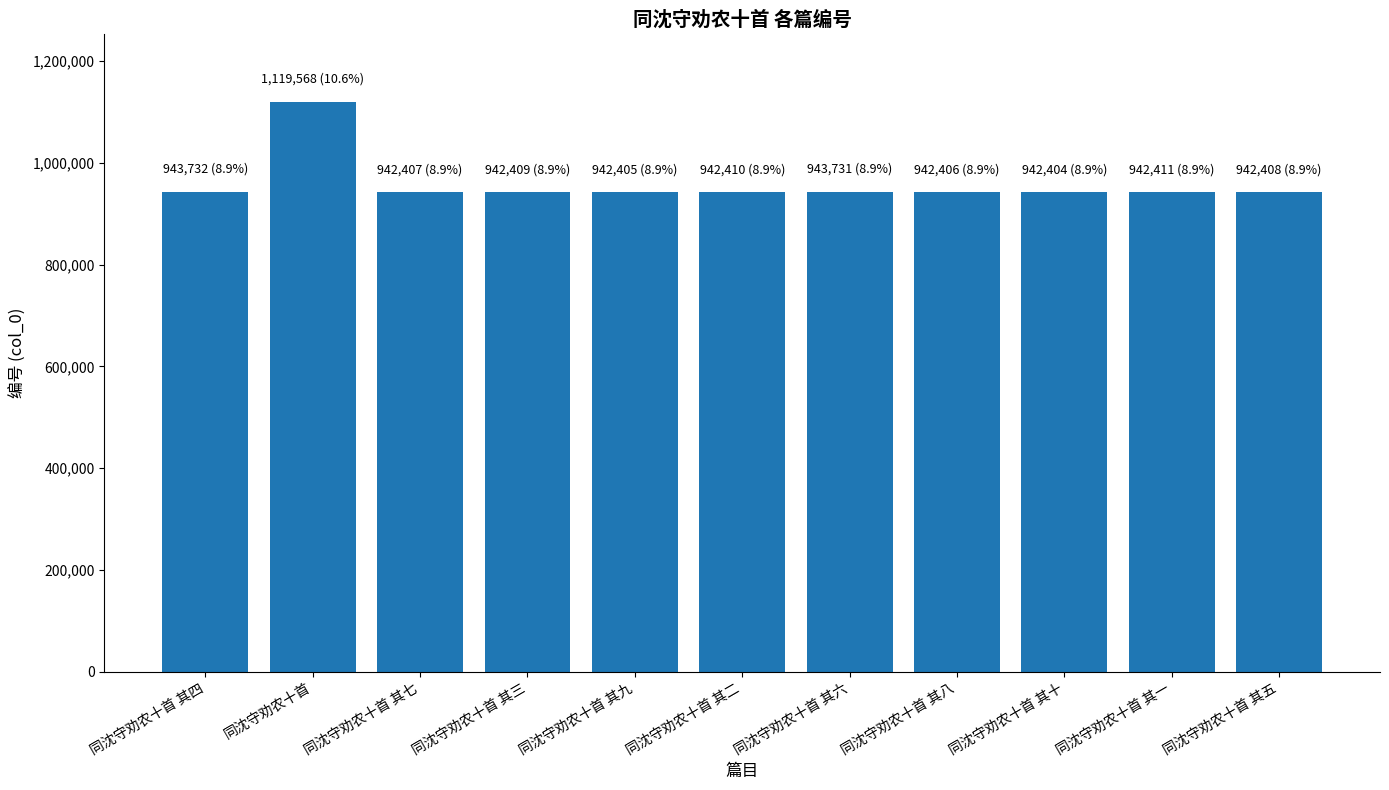

The chart shows a value of 942410 at 同沈守劝农十首 其二. True or false?

True